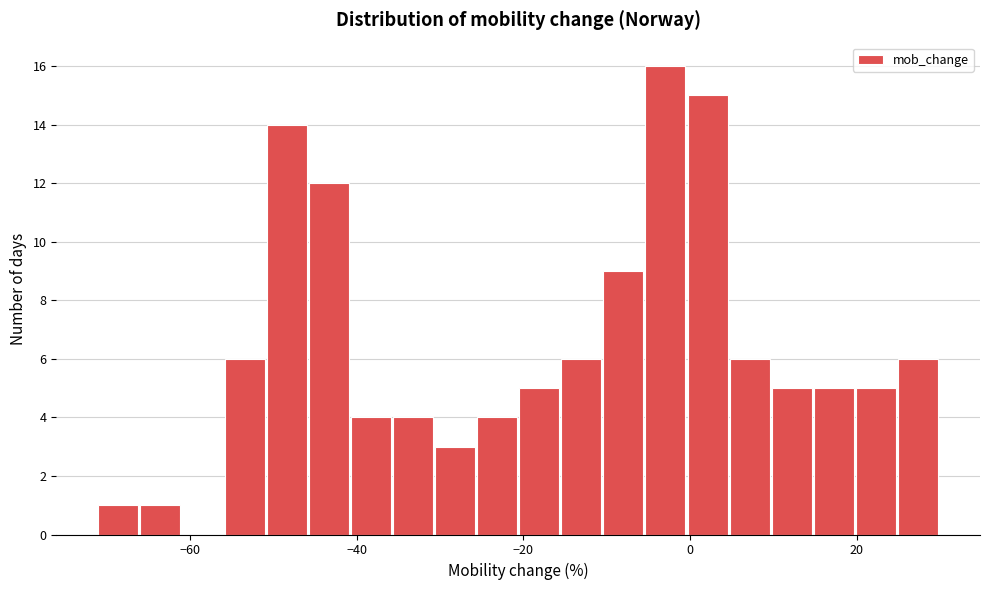

Around what value on the x-axis is the tallest bar? Give the approximate position of its centre, as read against the axis.

-2